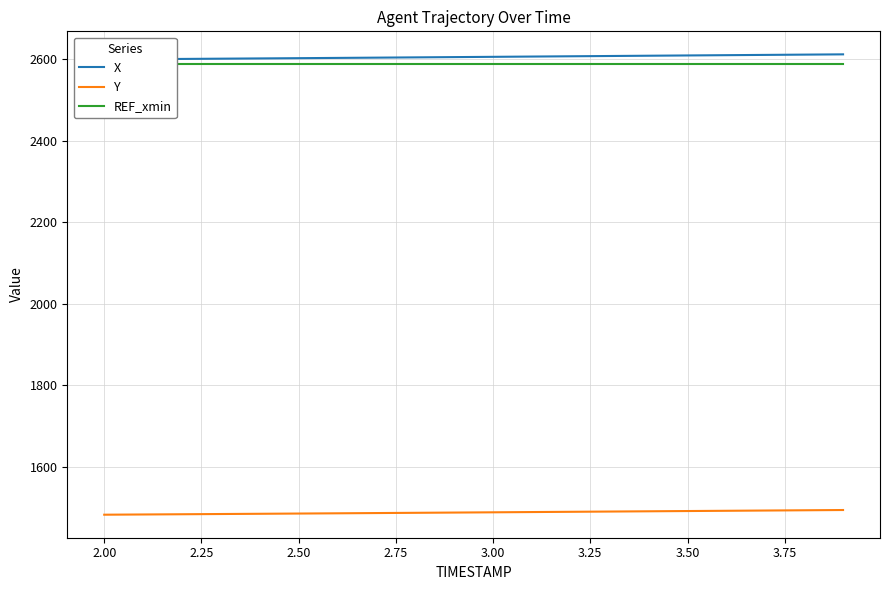

What is the maximum value for Y?

1494.4